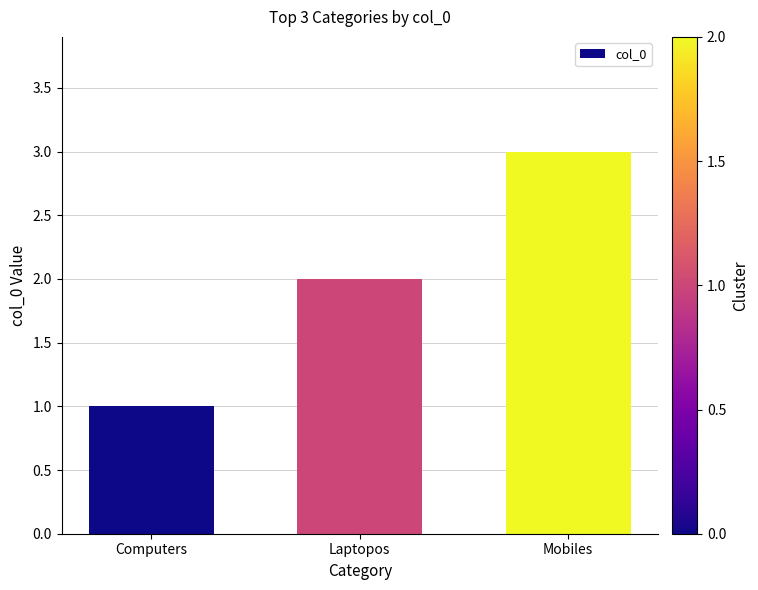

Reading right to left, list all the values displayed in this chart.

Mobiles=3	Laptopos=2	Computers=1